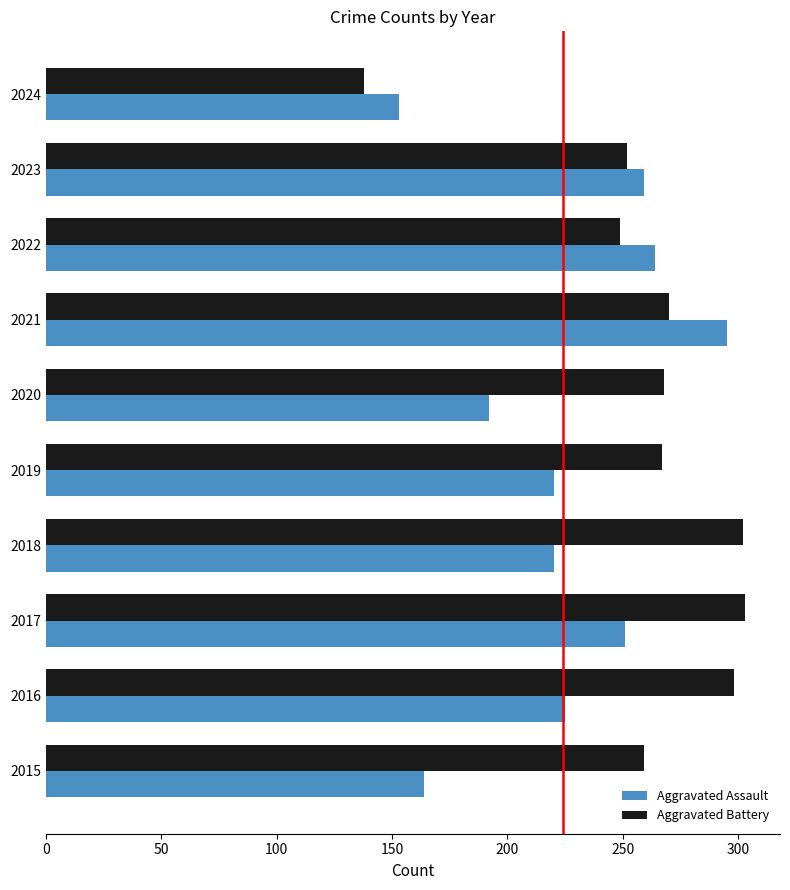

Which series has the widest spread of values?

Aggravated Battery